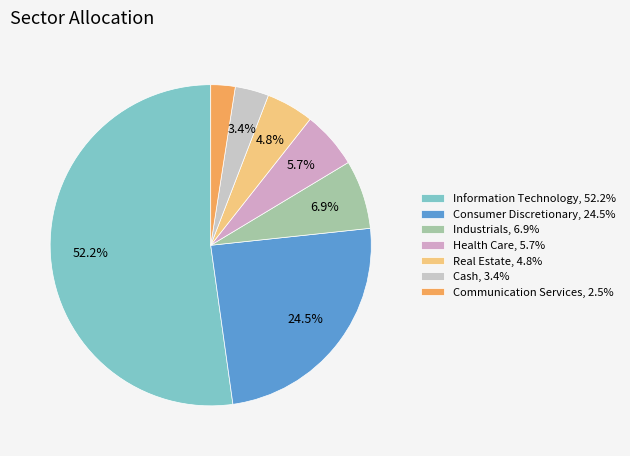

Is the sum of Information Technology and Industrials greater than half?

Yes